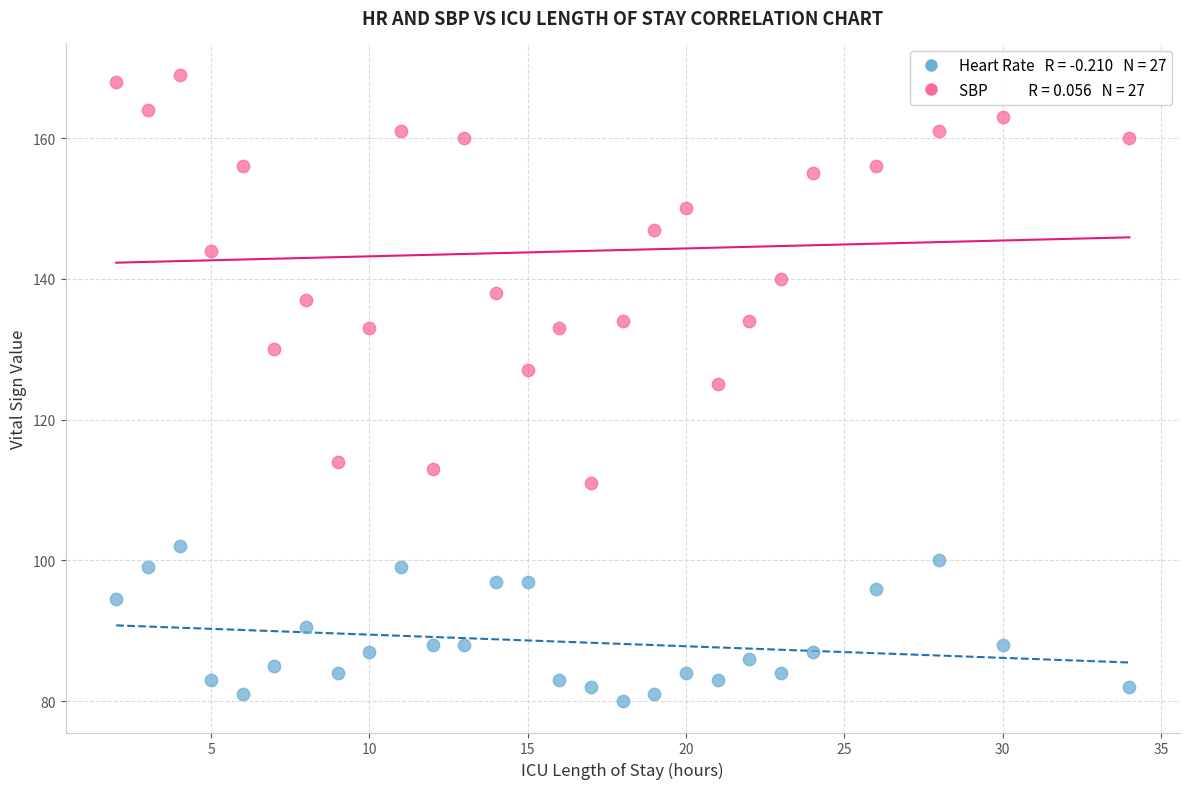

Across all data points, what is the range of X values (max minus min)?

32.0